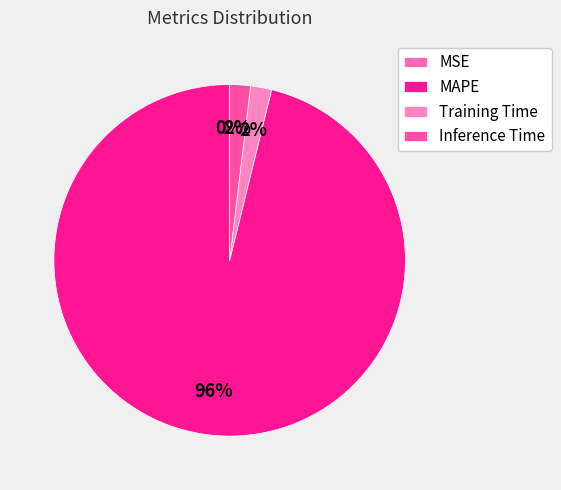

To the nearest percent, what portion does Training Time represent?

2%